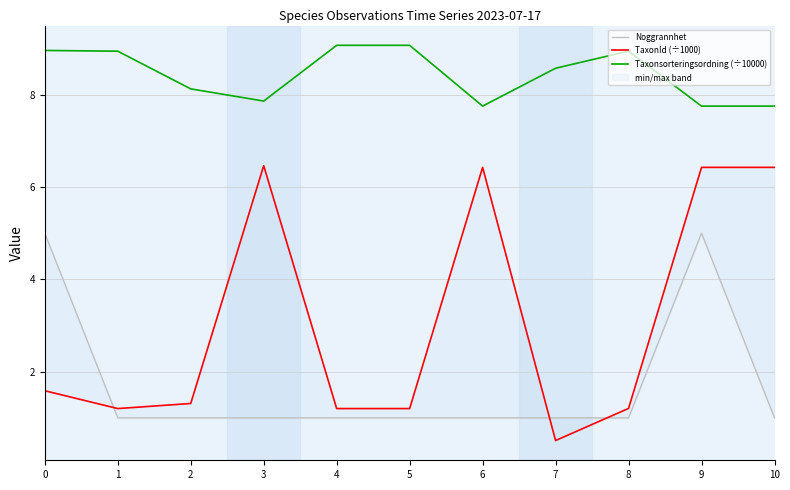

True or false: Noggrannhet and Taxonsorteringsordning (÷10000) cross at least once.

False